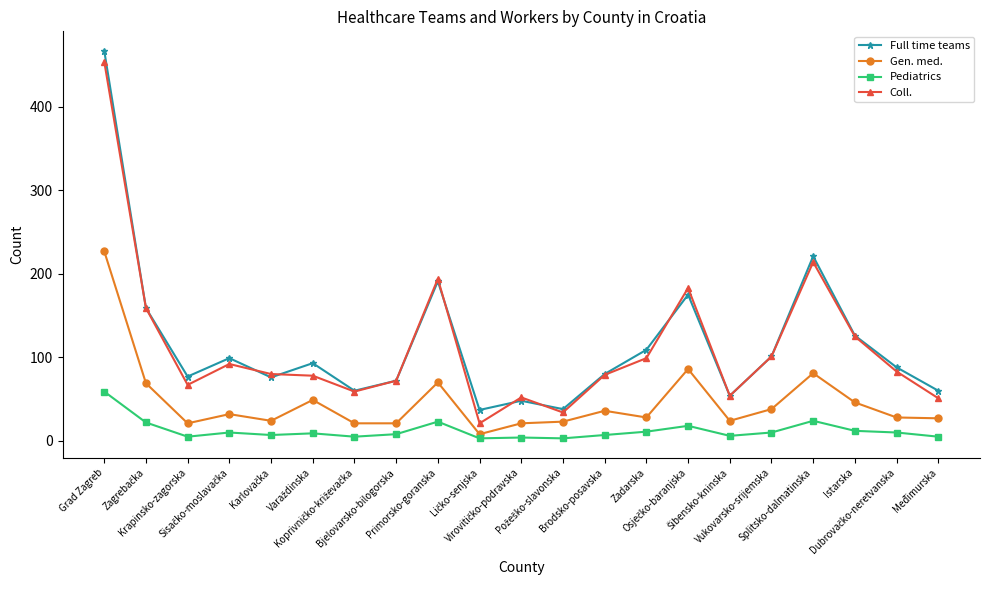

What is the highest value of the Coll. series?

454